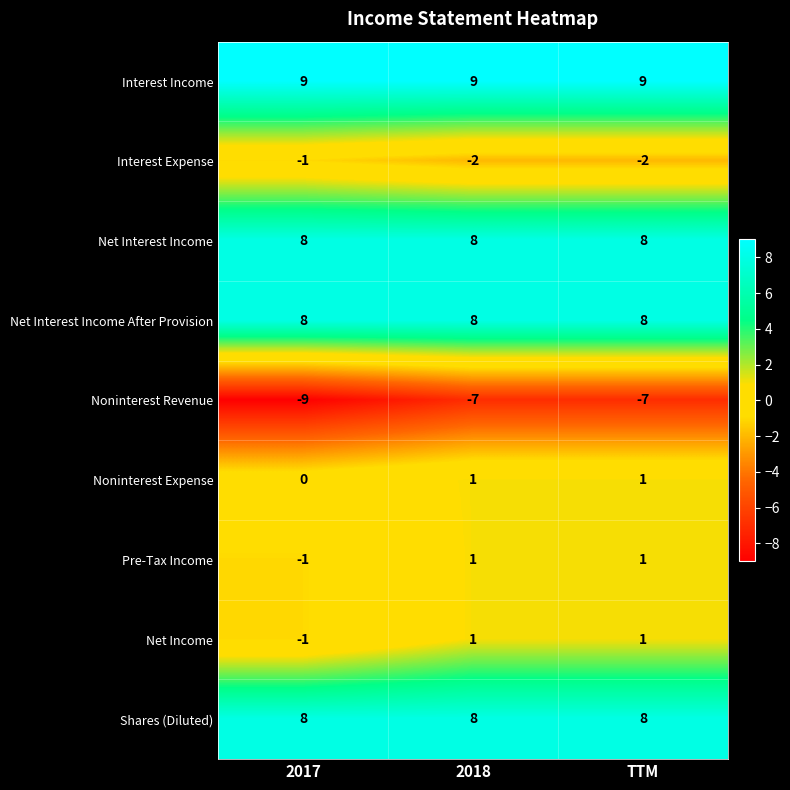

What is the approximate value of Interest Income at 2018?

9